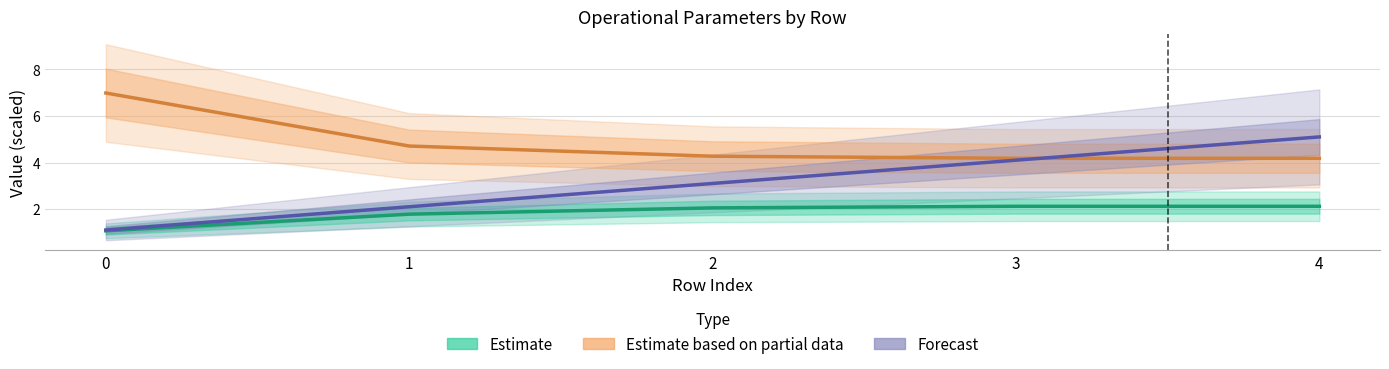

Is it true that Estimate based on partial data equals 1.6 at 0?

False